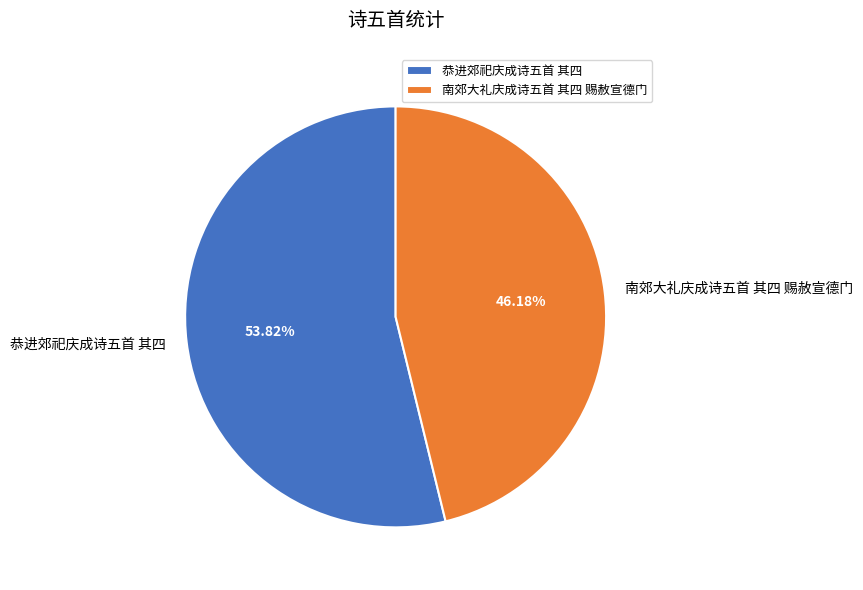

What is the smallest slice in the pie chart?

南郊大礼庆成诗五首 其四 赐赦宣德门